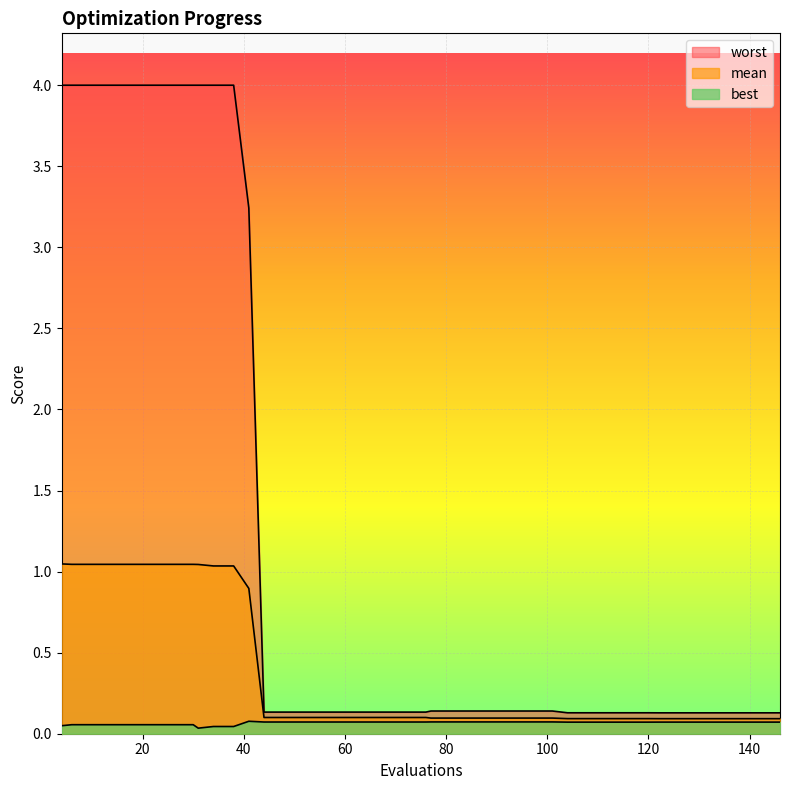

How many distinct data groups are displayed?

3